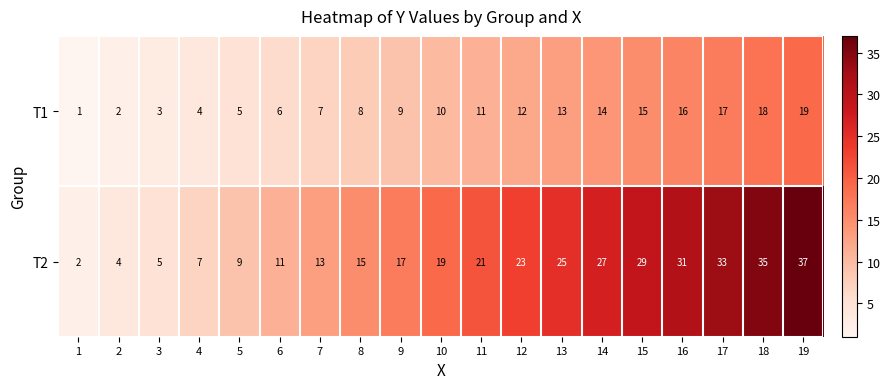

Between 14 and 15, which series saw the biggest shift?

T2